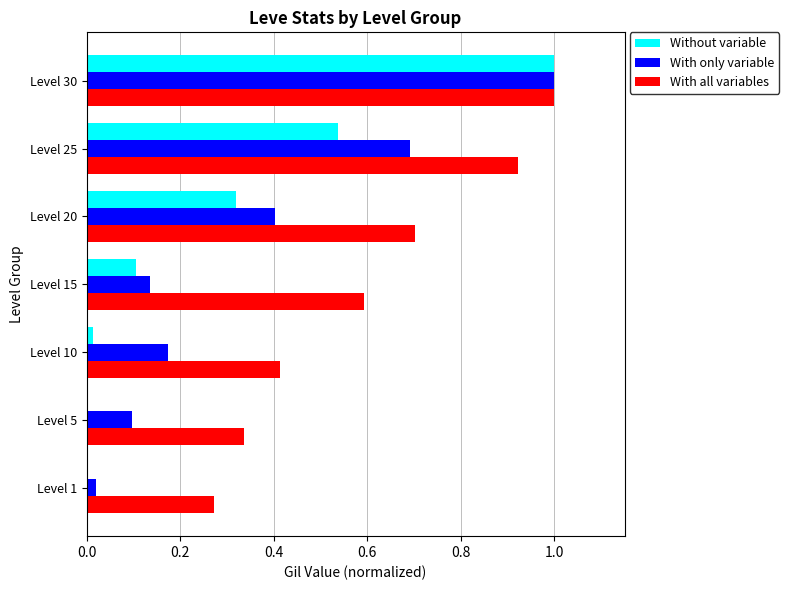

Which series has the largest total across all categories?

With all variables